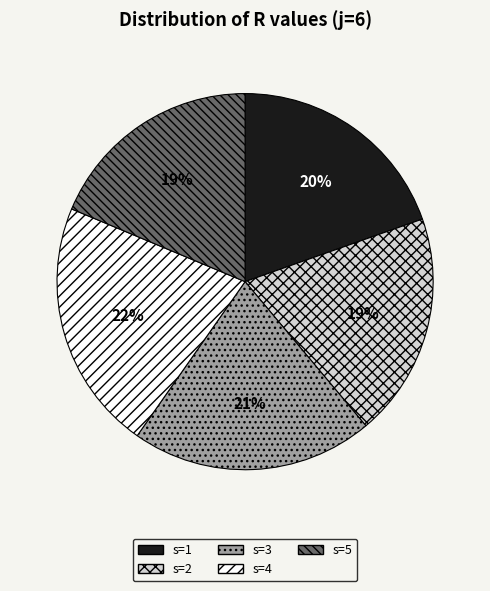

Which slice is the largest?

s=4